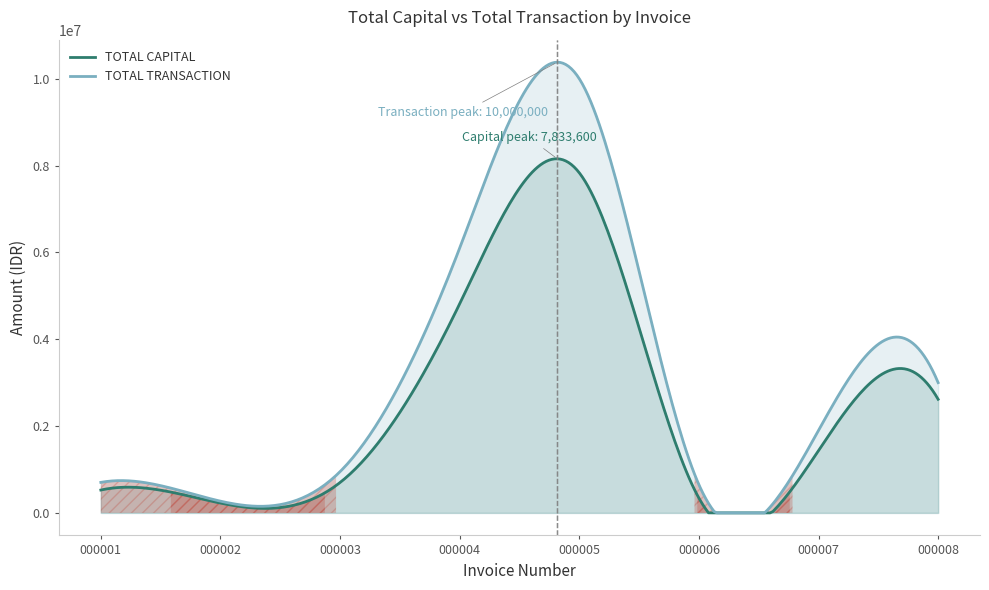

What is the total value across all series at 000002?

496000